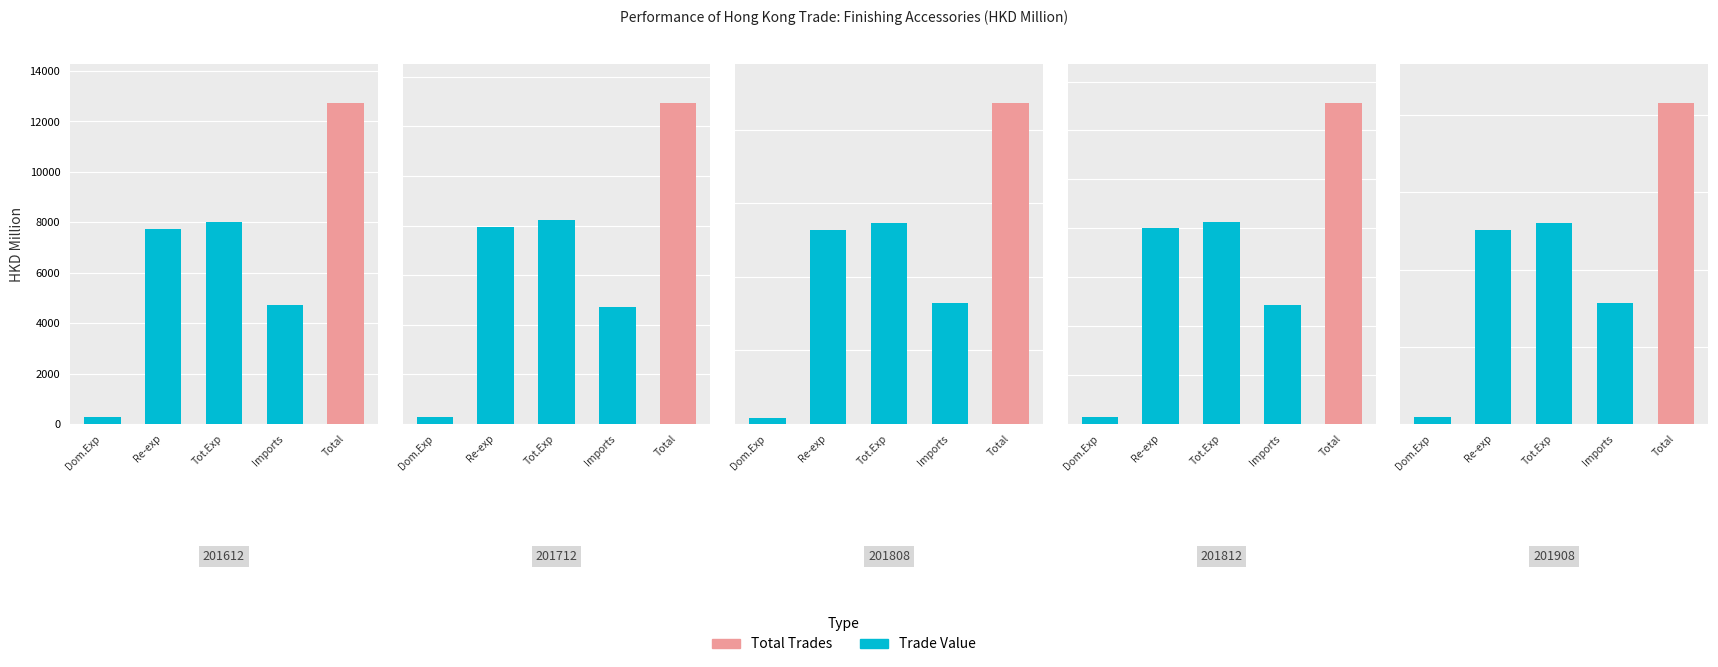

What is the sum of the values at Tot.Exp and Imports?

12752.6